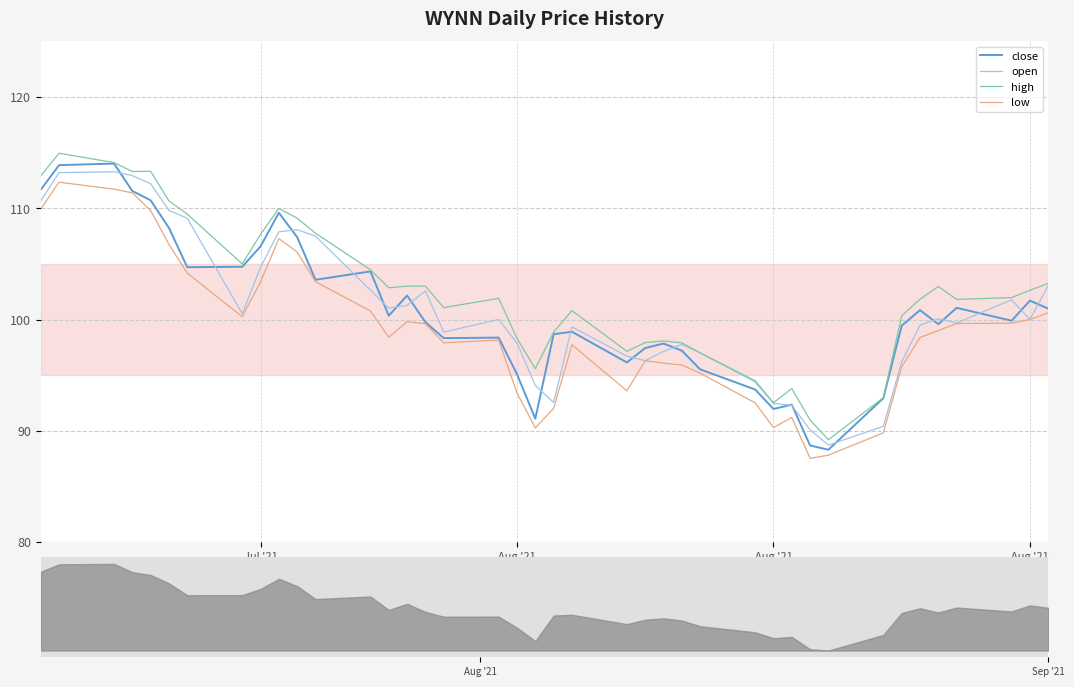

How many values in the open series are below 100?

19